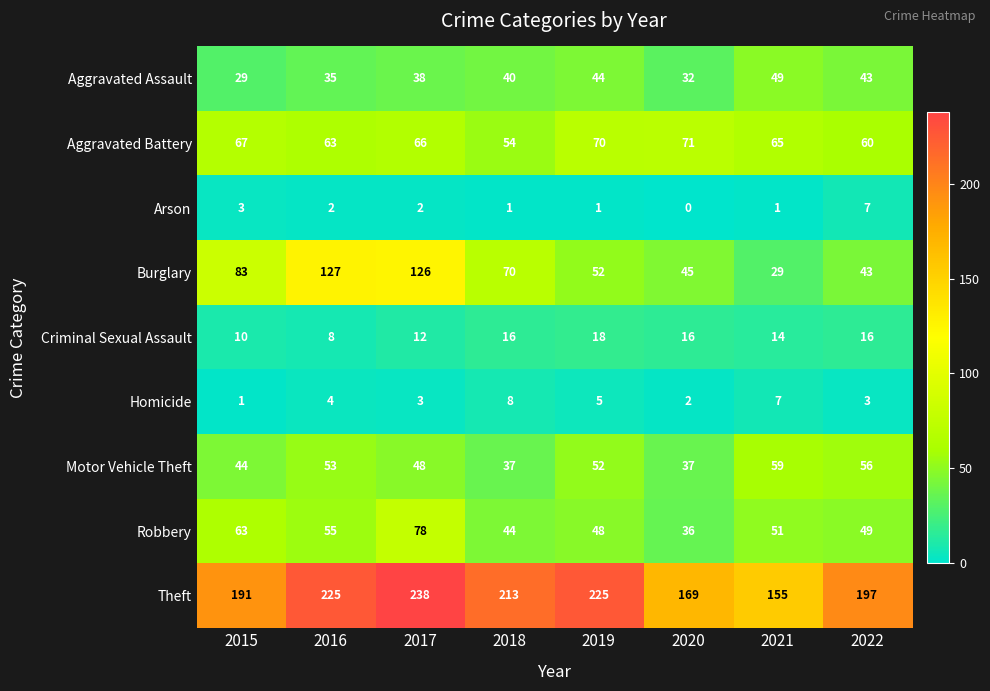

How many Arson values are between 1 and 3?

6